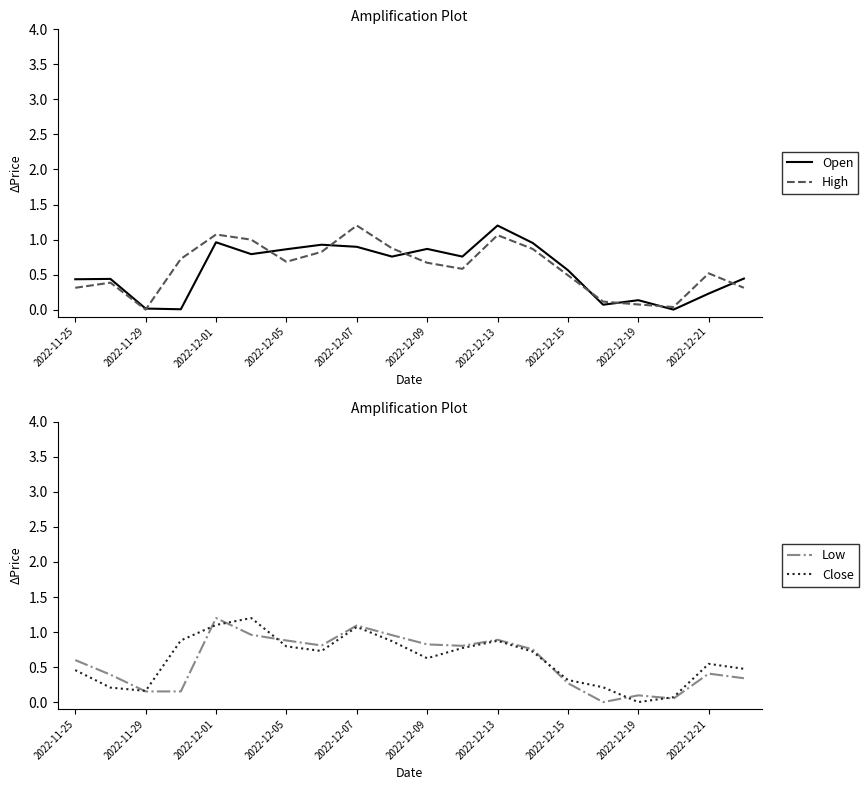

What is the average value of the Close series?

0.6